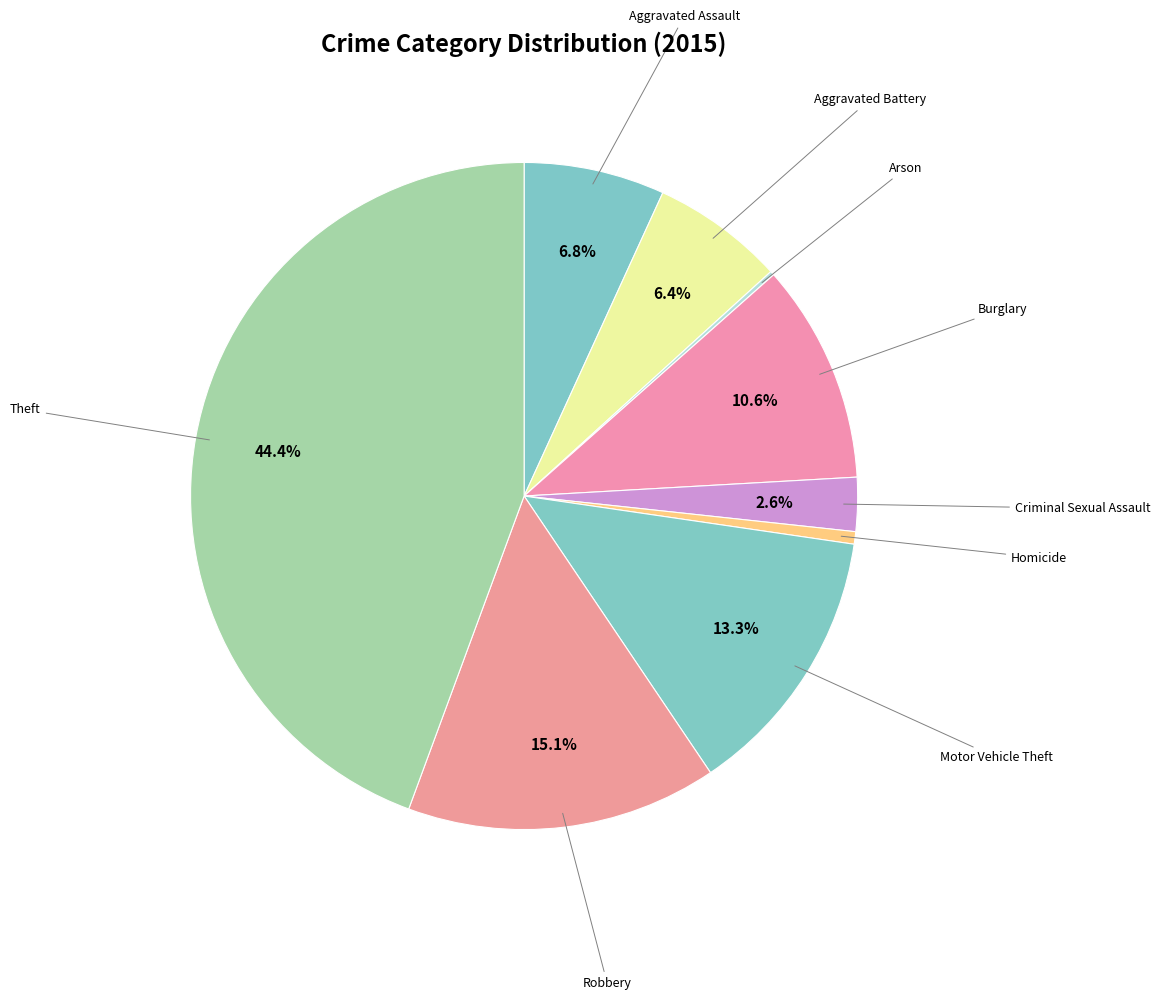

Is there a majority slice in this chart?

No